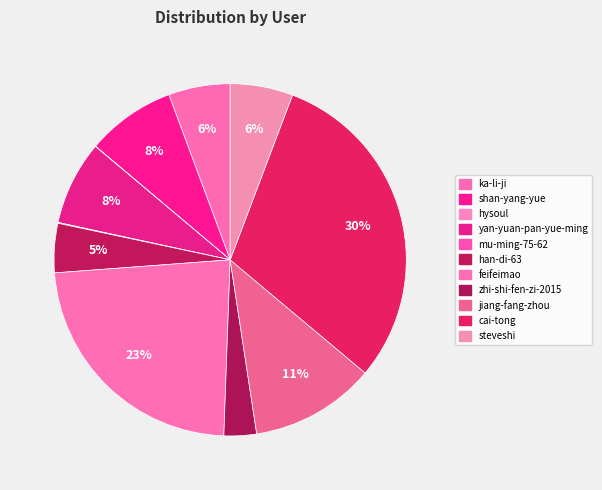

To the nearest percent, what percentage of the pie is steveshi?

6%